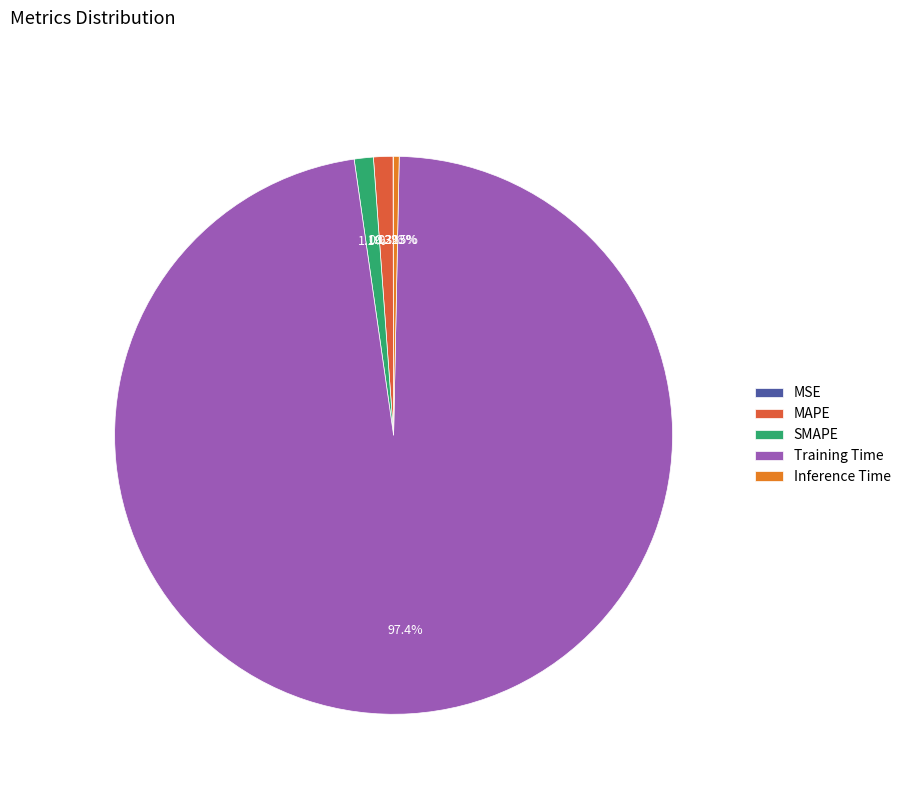

To the nearest percent, what portion does MAPE represent?

1%